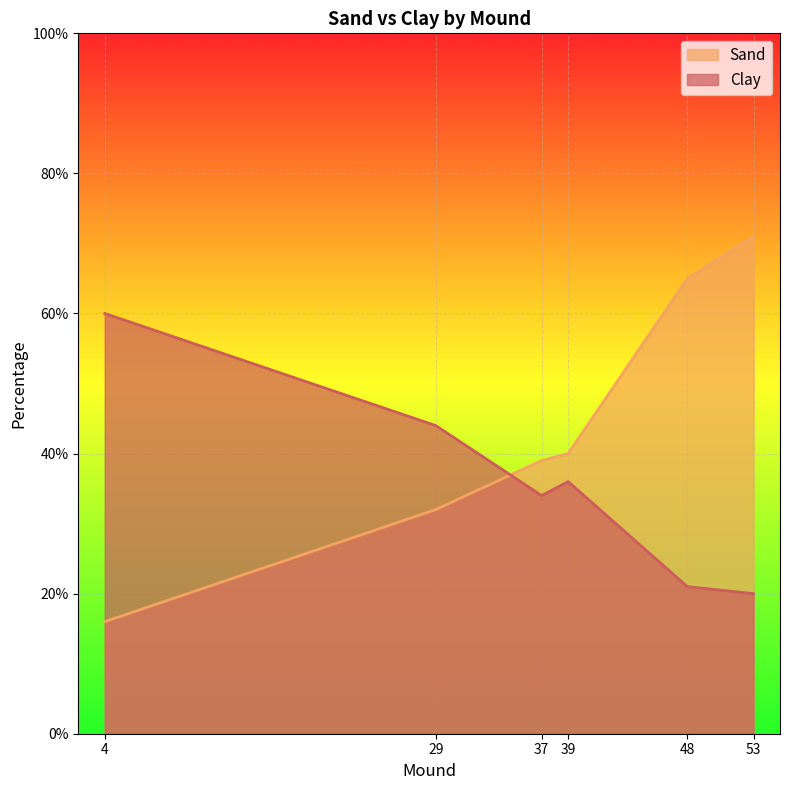

What is the difference between the maximum and minimum values in the Sand series?

55